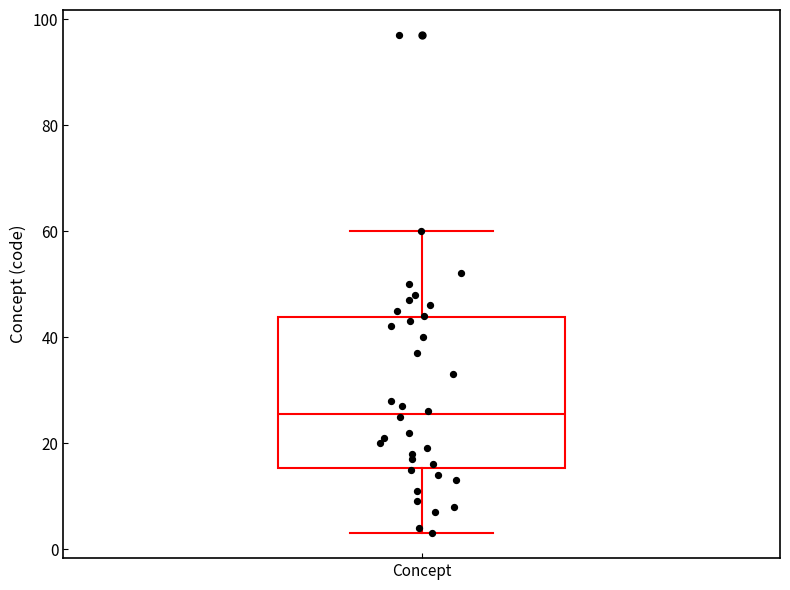

Read this box plot against the y-axis: the position of the median line, the range covered by the box, and the ends of both whiskers. The values are not printed on the chart, so give them approximately, as read against the axis.

median 26, box 16 to 44, whiskers 4 to 60